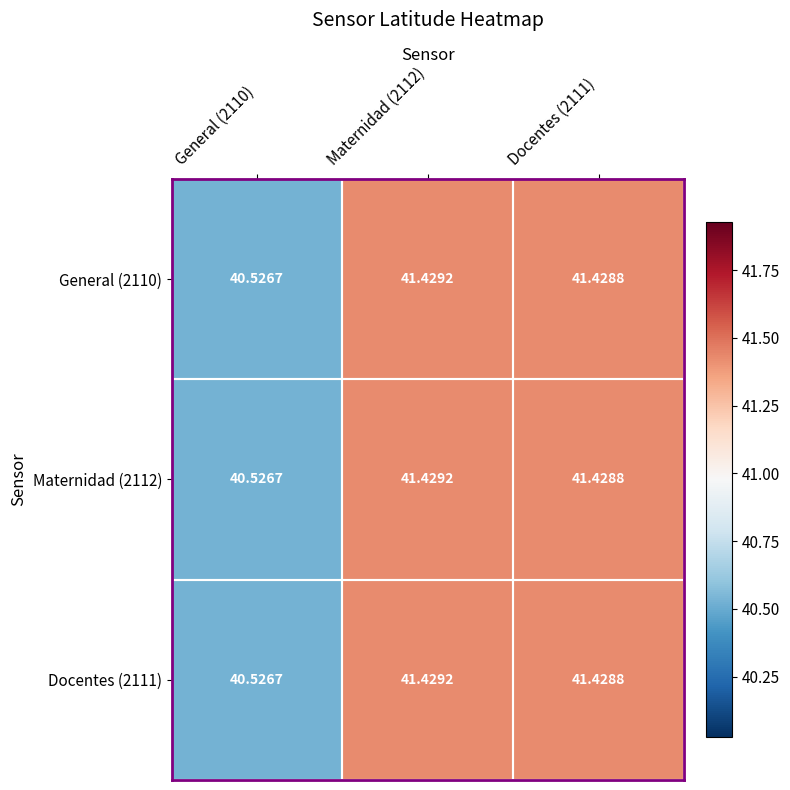

How many data points in Docentes (2111) are less than 41?

1